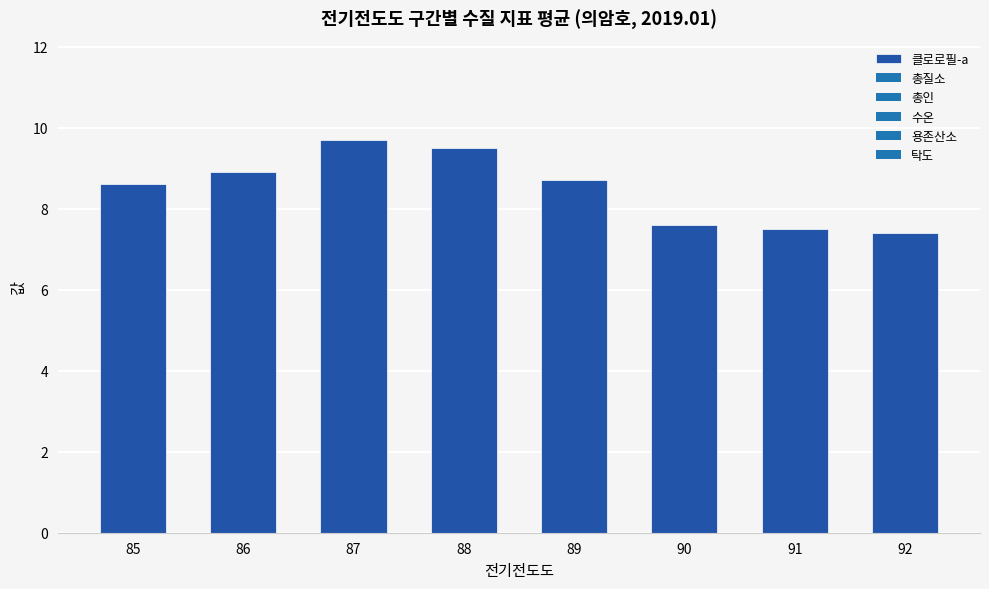

What is the ratio of the value at 90 to the value at 91?

1.0